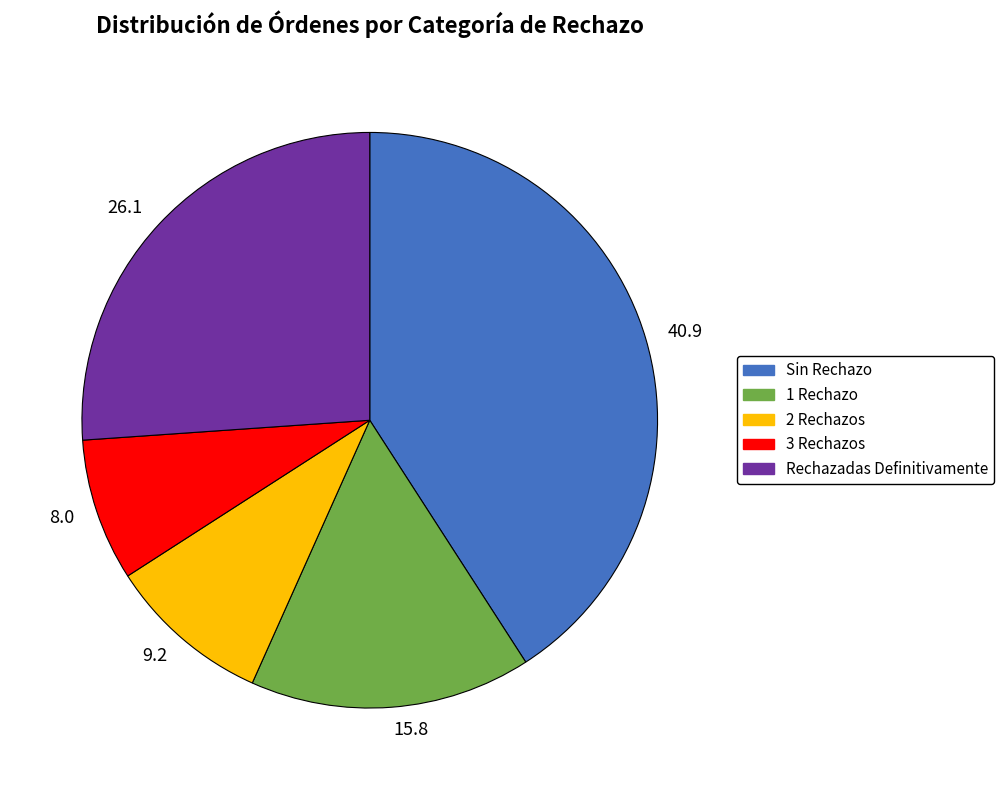

Count the number of slices in the pie.

5